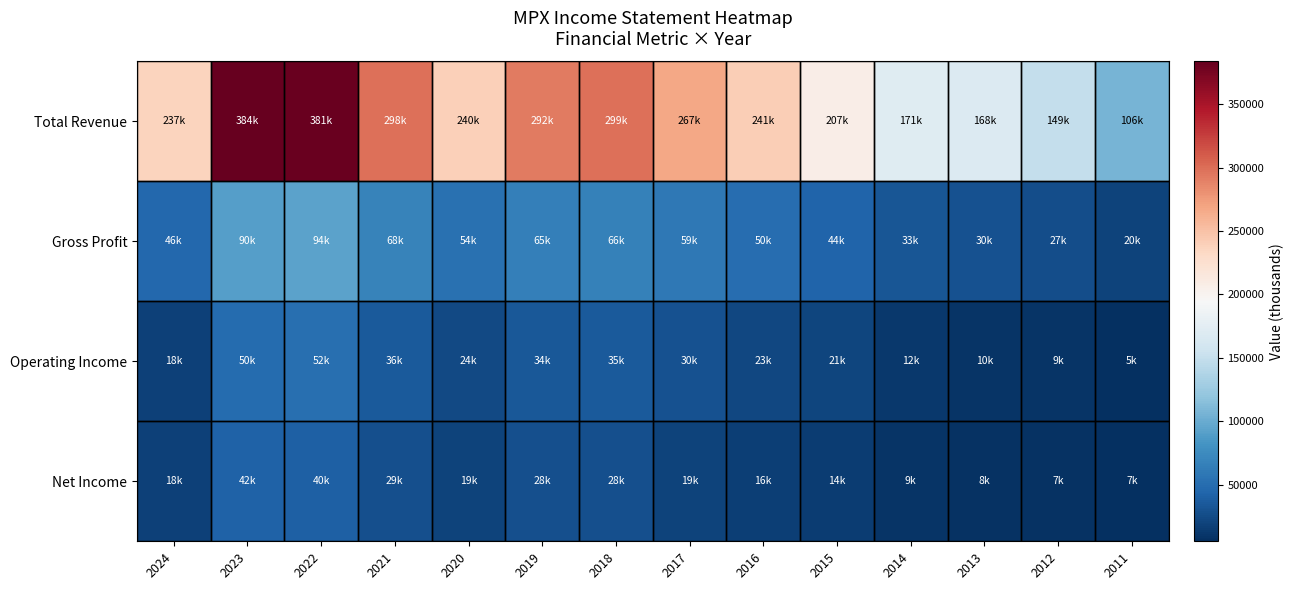

Which has a higher value, 2022 or 2014?

2022